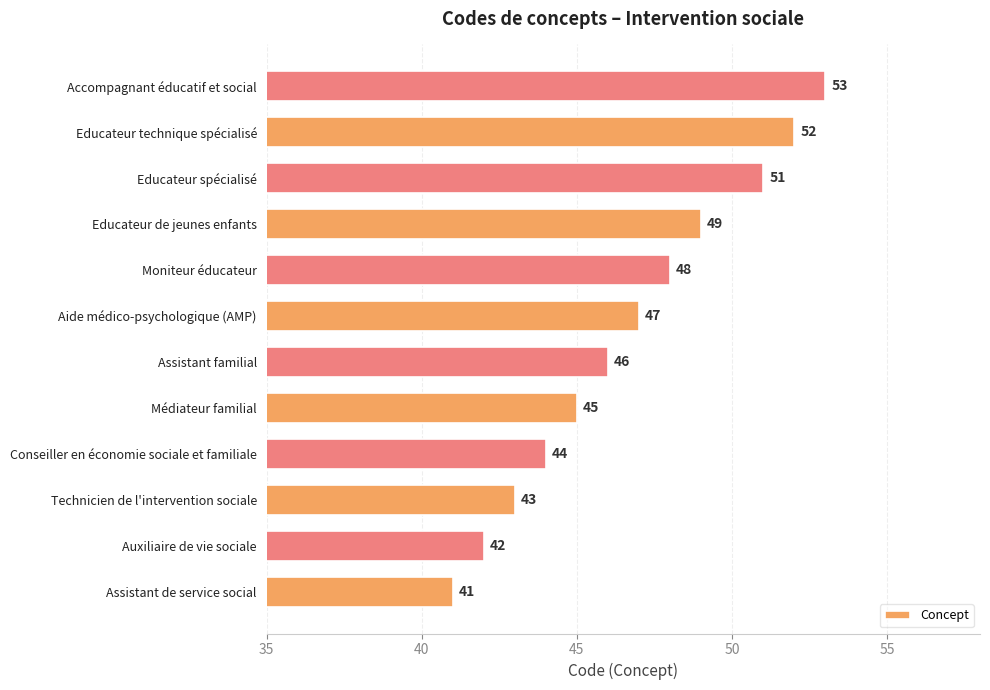

Approximately how many times larger is the value at Auxiliaire de vie sociale compared to Educateur spécialisé?

0.8